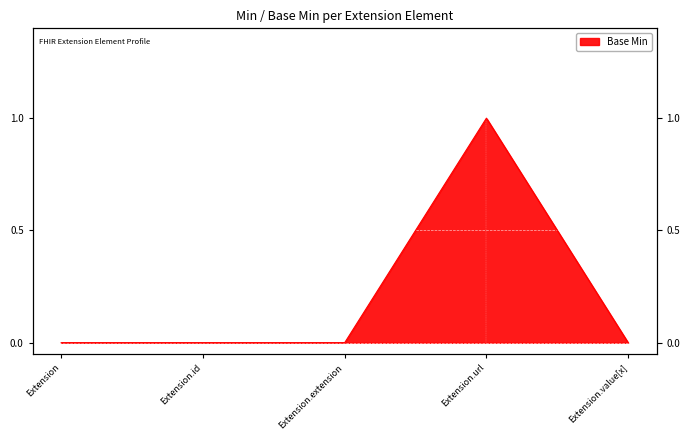

What is the difference between the maximum and minimum values?

1